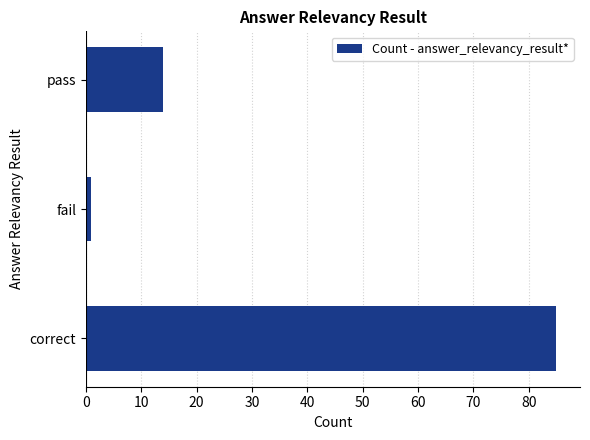

What is the average value?

33